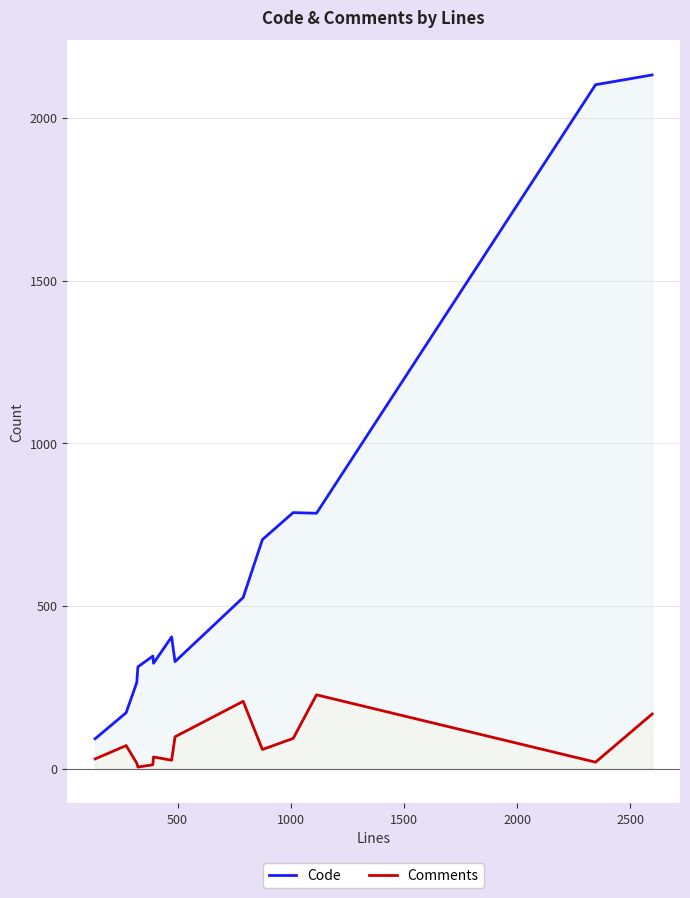

Reading left to right, what are all the values shown in this chart?

Code: 92	172	265	313	346	324	405	329	526	704	787	785	2102	2132
Comments: 30	71	17	5	12	36	26	98	207	59	93	227	20	168